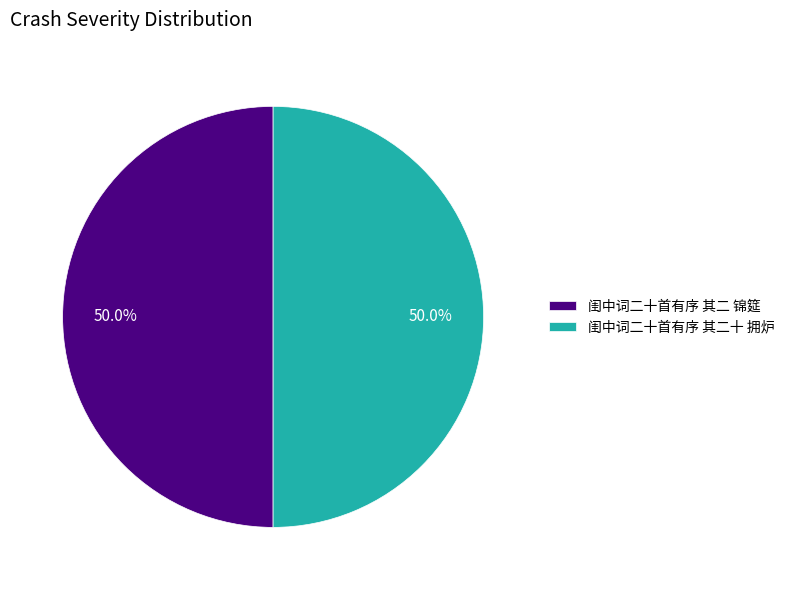

How many slices are in this pie chart?

2